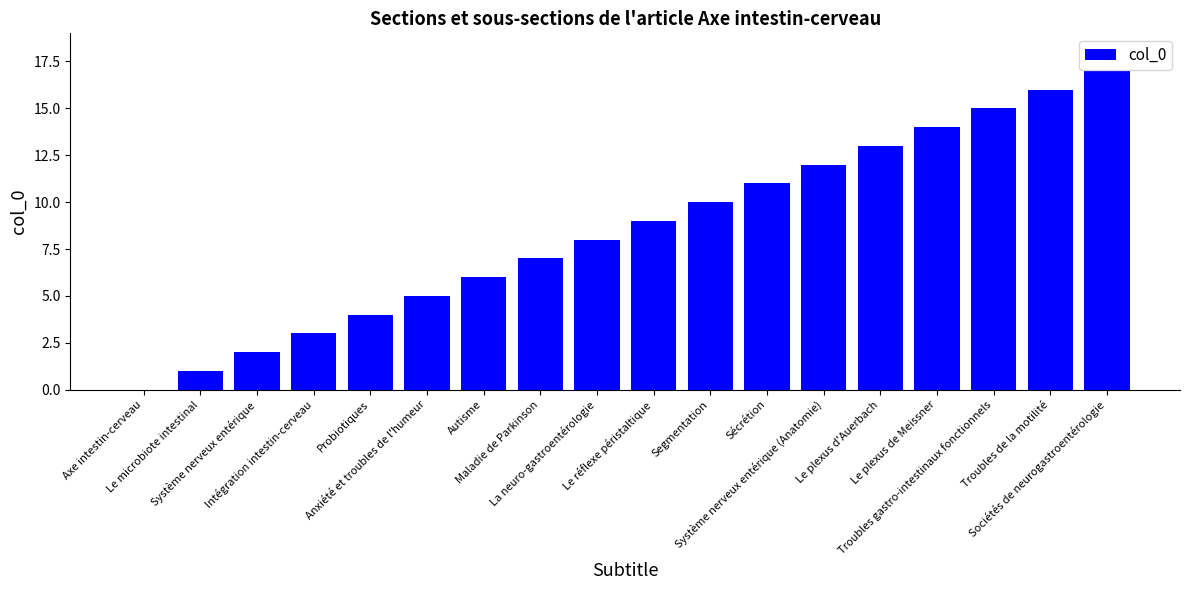

What is the greatest value displayed?

17